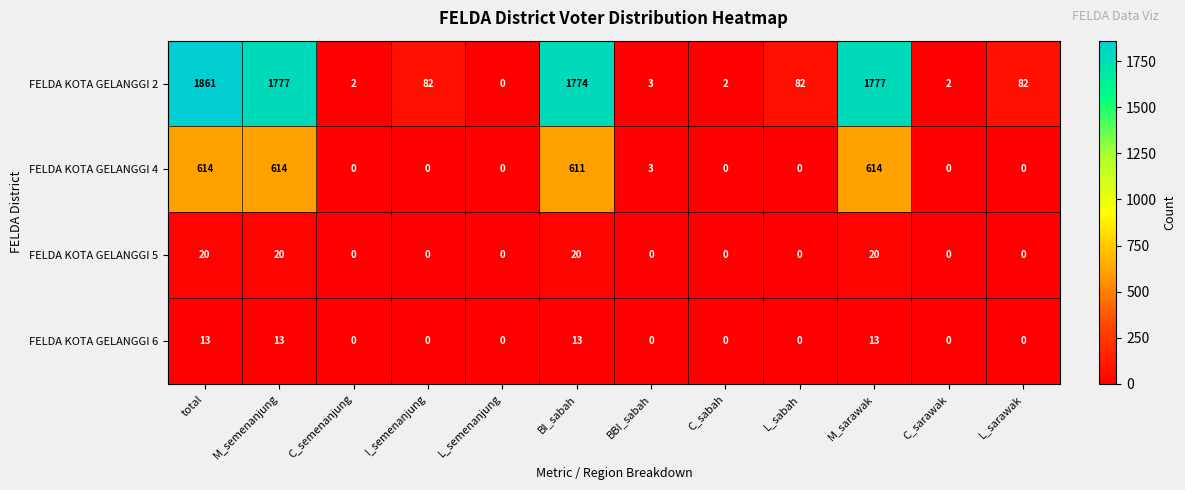

What is the total value across all series at BI_sabah?

2418